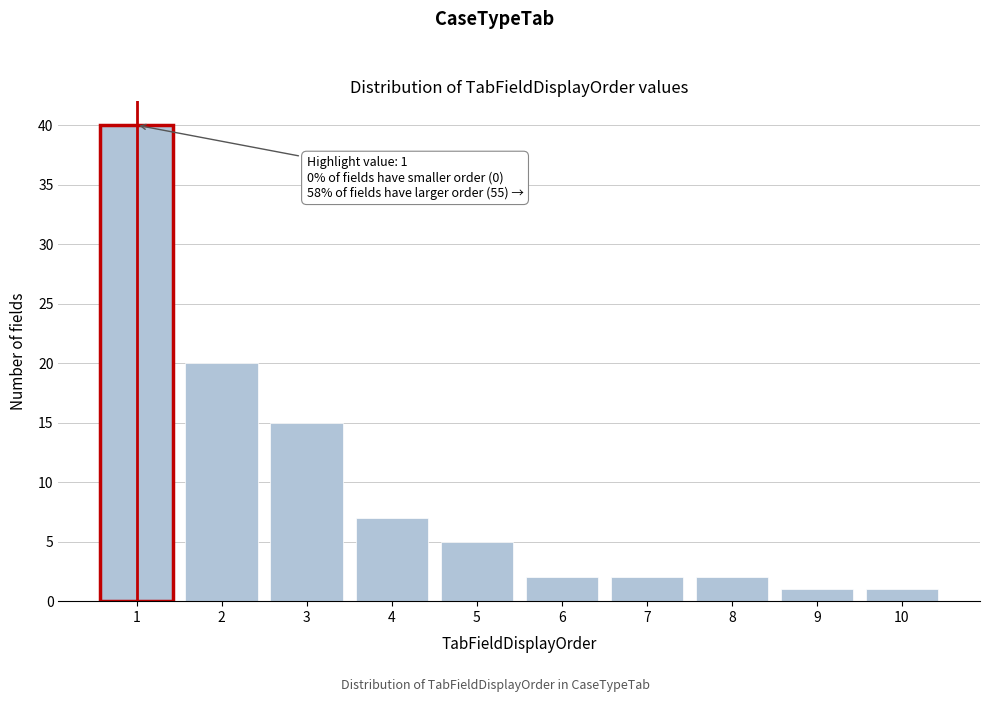

Reading left to right, extract all data points from this chart.

40	20	15	7	5	2	2	2	1	1